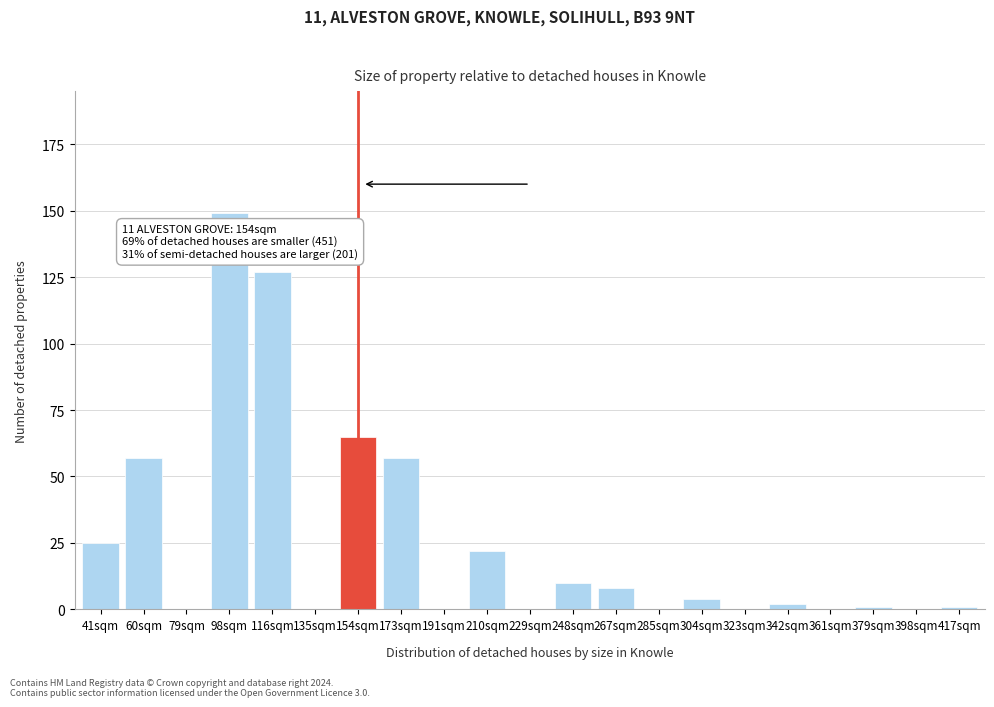

Reading right to left, list all the values displayed in this chart.

417sqm=1	398sqm=0	379sqm=1	361sqm=0	342sqm=2	323sqm=0	304sqm=4	285sqm=0	267sqm=8	248sqm=10	229sqm=0	210sqm=22	191sqm=0	173sqm=57	154sqm=65	135sqm=0	116sqm=127	98sqm=149	79sqm=0	60sqm=57	41sqm=25